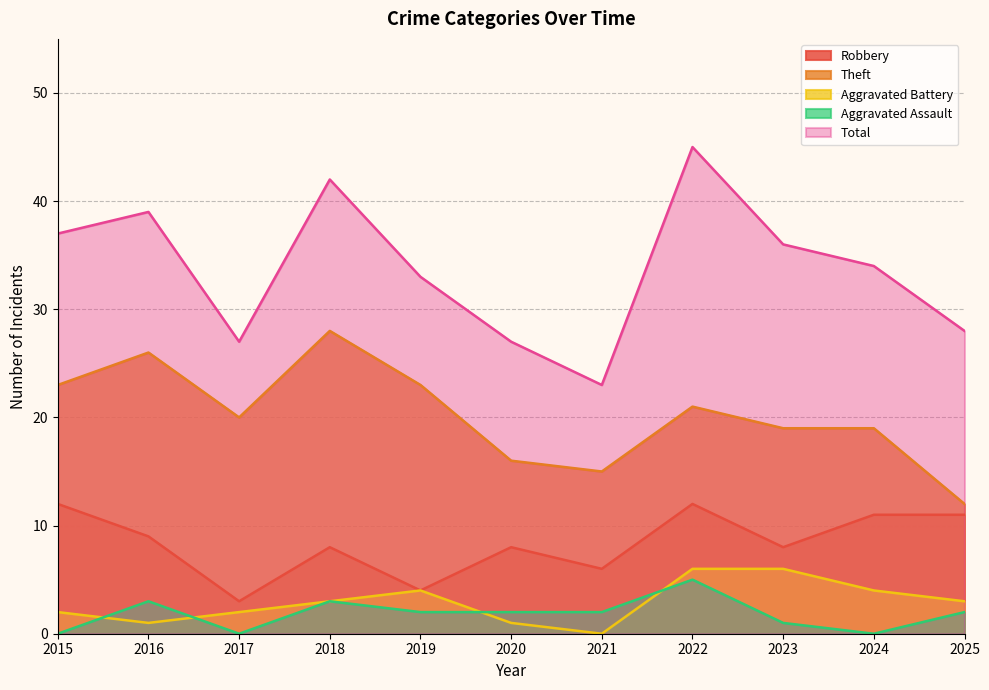

Is it true that Theft equals 46 at 2018?

False